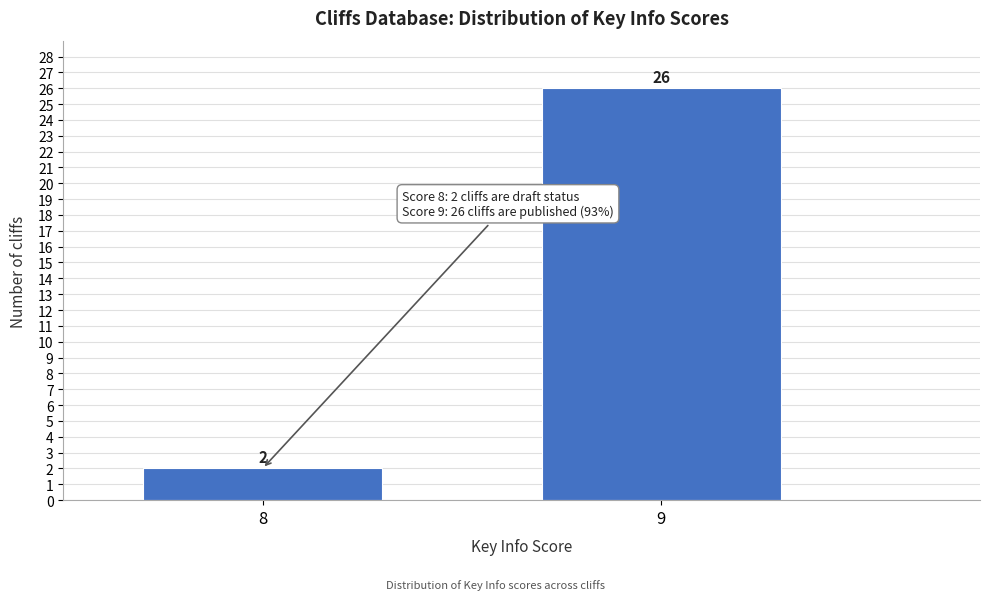

Reading left to right, transcribe all the data shown in this chart.

2	26